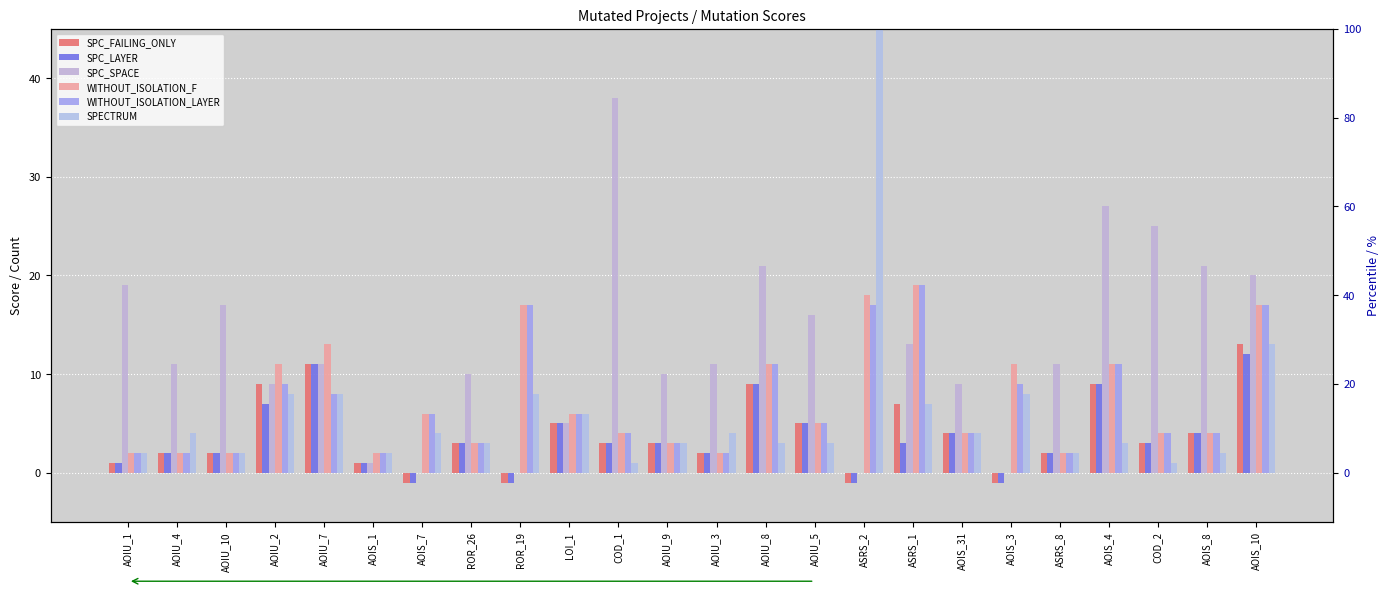

What is the maximum value for SPC_FAILING_ONLY?

13